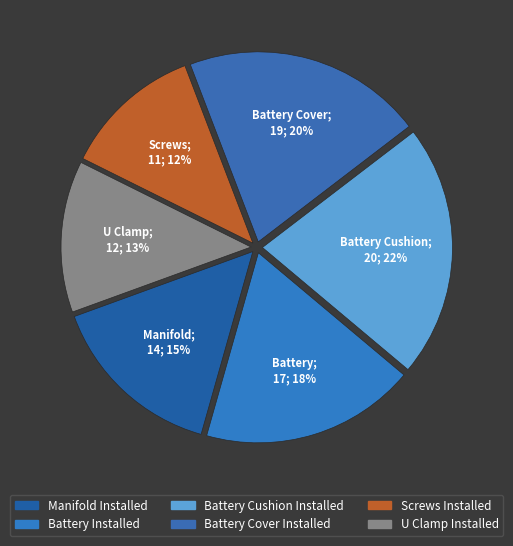

To the nearest percent, what percentage of the pie is U Clamp Installed?

13%